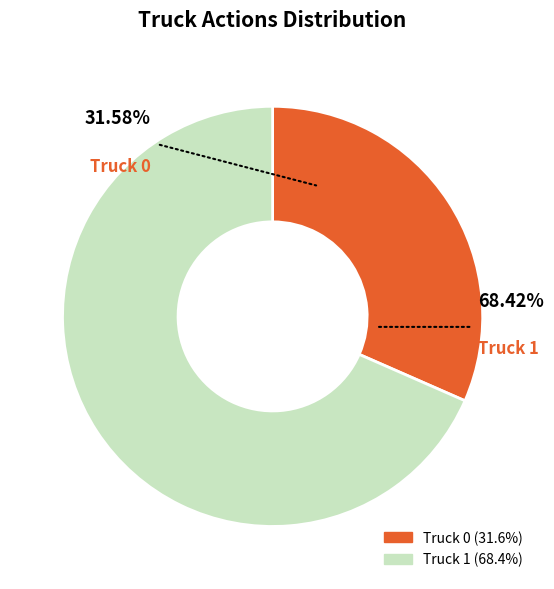

Combined, what portion of the pie is Truck 0 and Truck 1?

100.0%